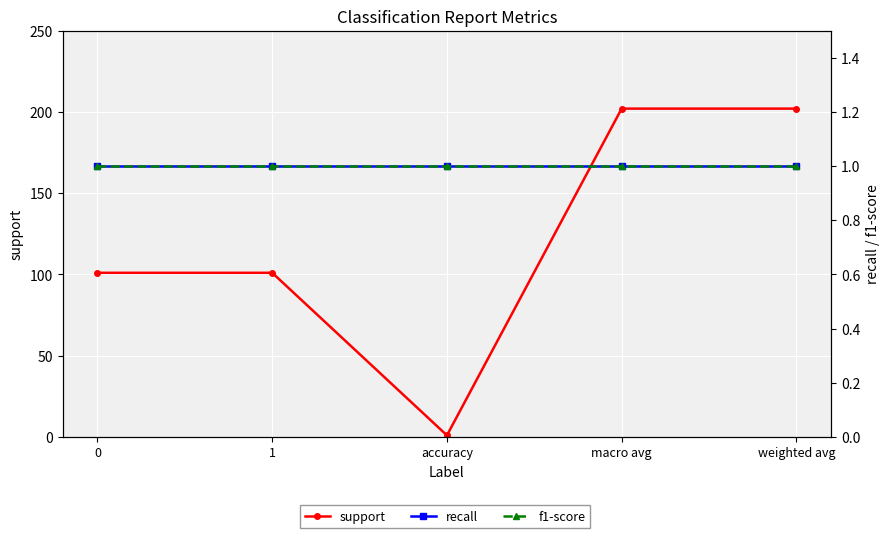

True or false: recall and f1-score cross at least once.

False